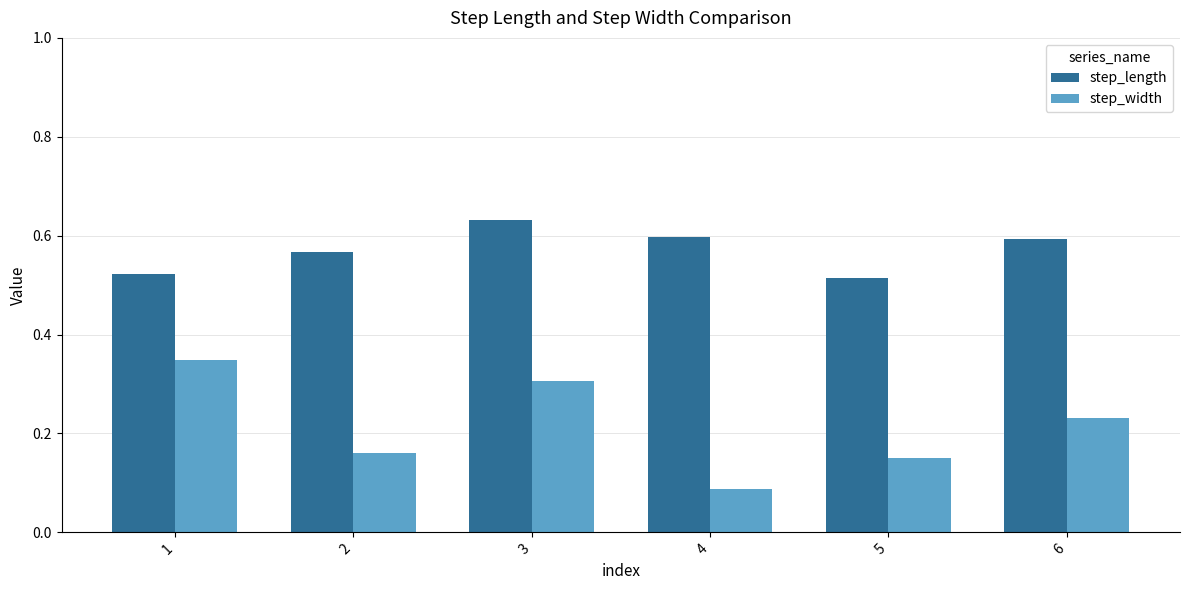

How many bars are there in total?

12